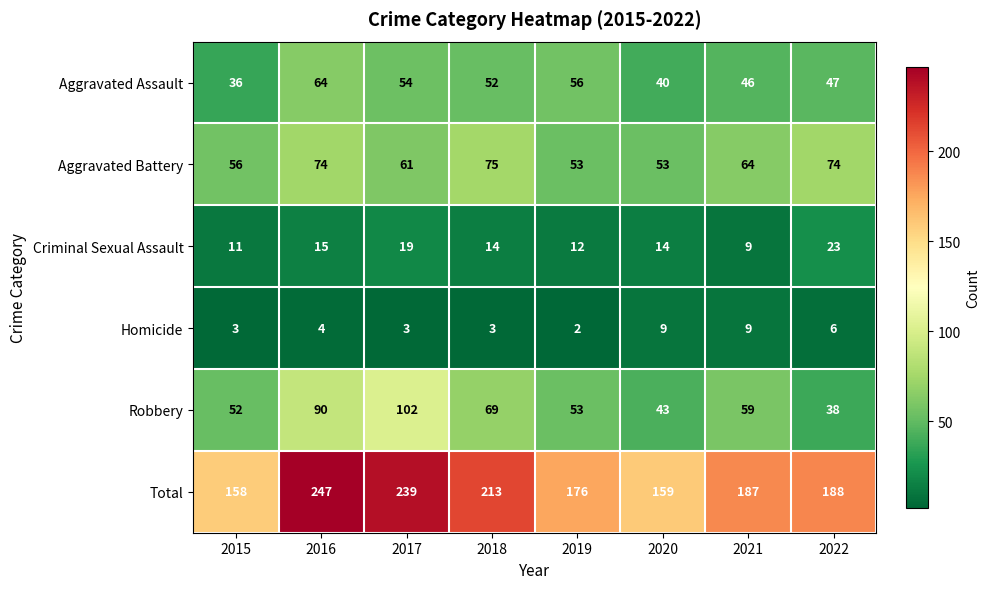

At which label does Aggravated Battery first exceed 64?

2016